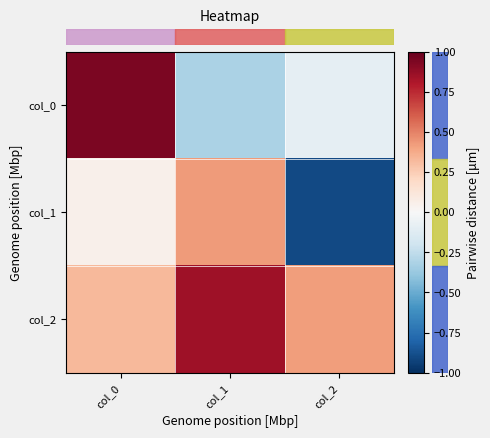

Reading left to right, list all the values displayed in this chart.

row_0: col_0=0.9	col_1=-0.3	col_2=-0.1
row_1: col_0=0.1	col_1=0.4	col_2=-0.9
row_2: col_0=0.3	col_1=0.8	col_2=0.4